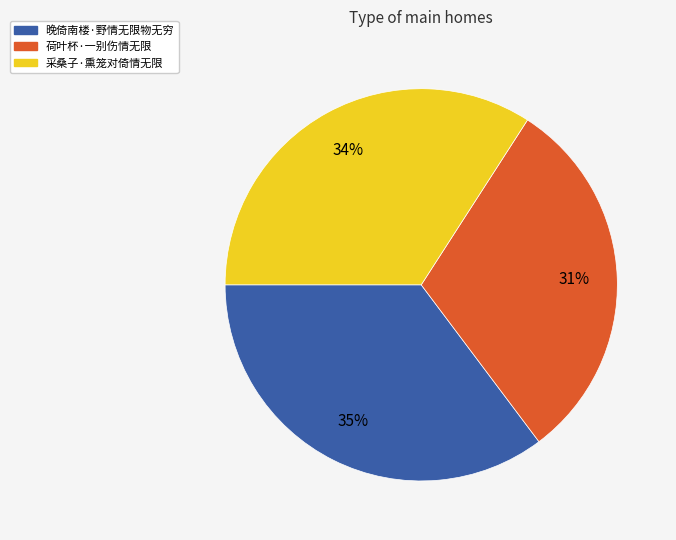

To the nearest percent, what is the combined percentage of 晚倚南楼·野情无限物无穷 and 采桑子·熏笼对倚情无限?

69%